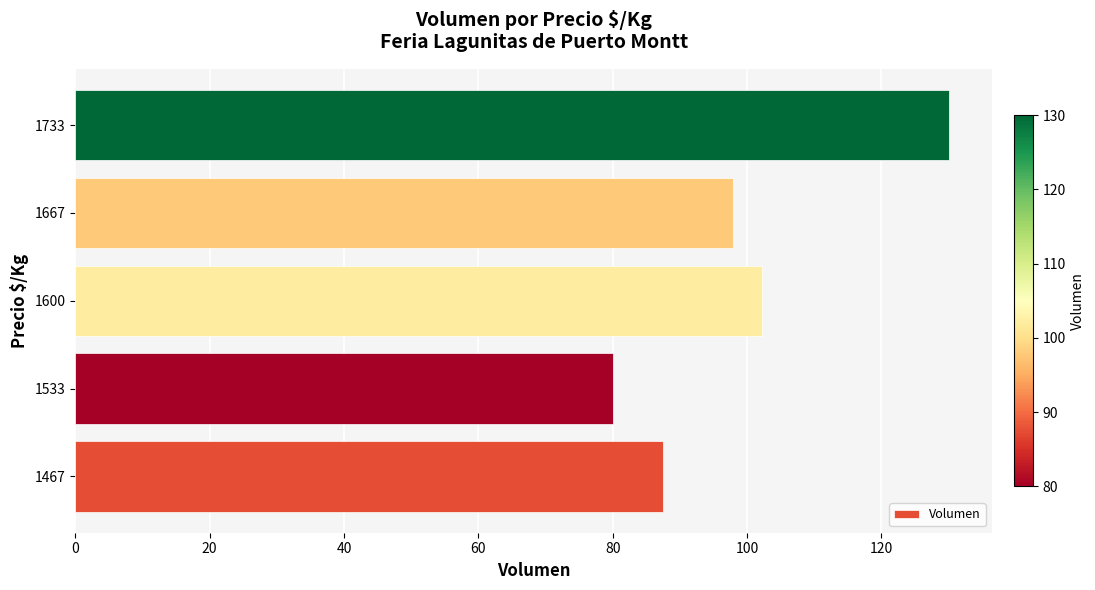

Rank the categories by value from lowest to highest.

1533, 1467, 1667, 1600, 1733